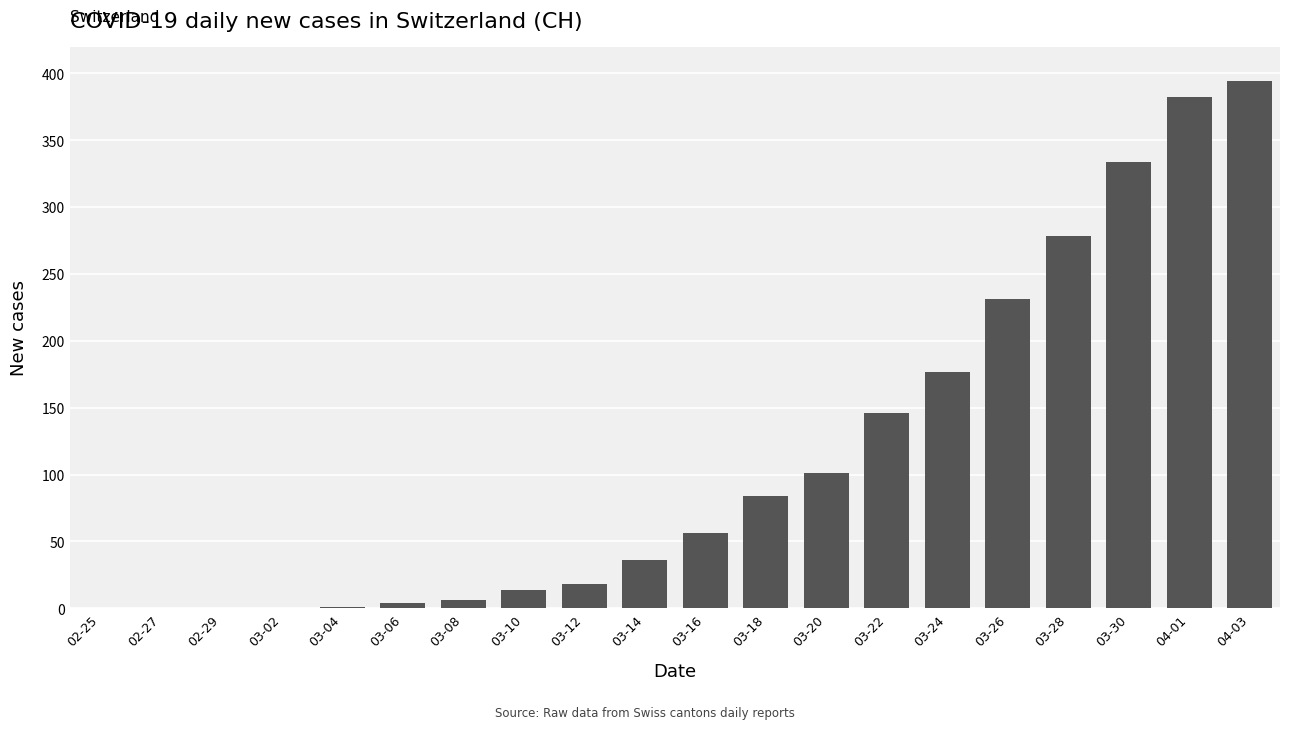

The chart shows a value of 14 at 03-10. True or false?

True